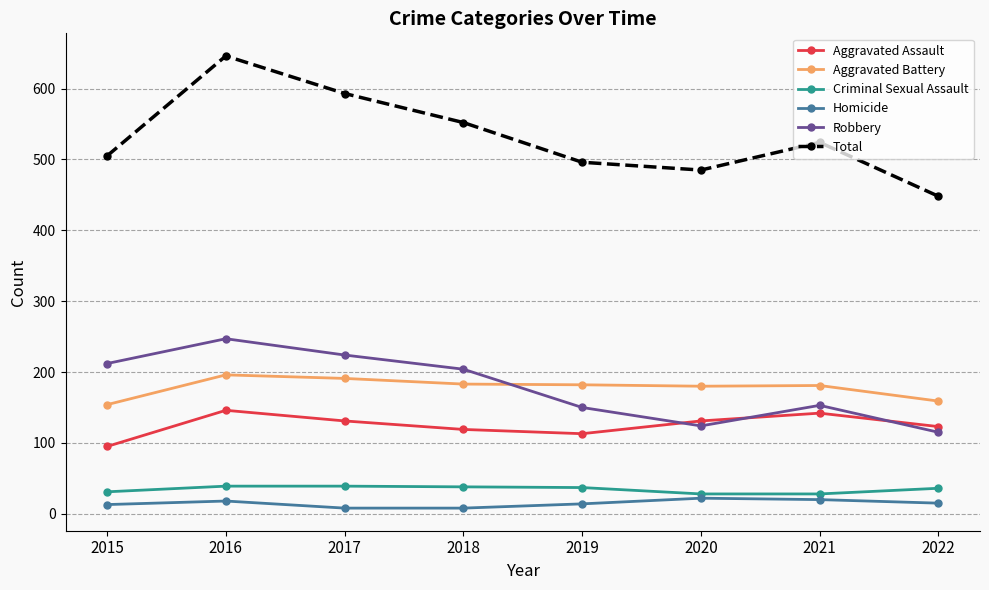

Is the value of Aggravated Assault at 2021 greater than the value of Robbery at 2016?

No